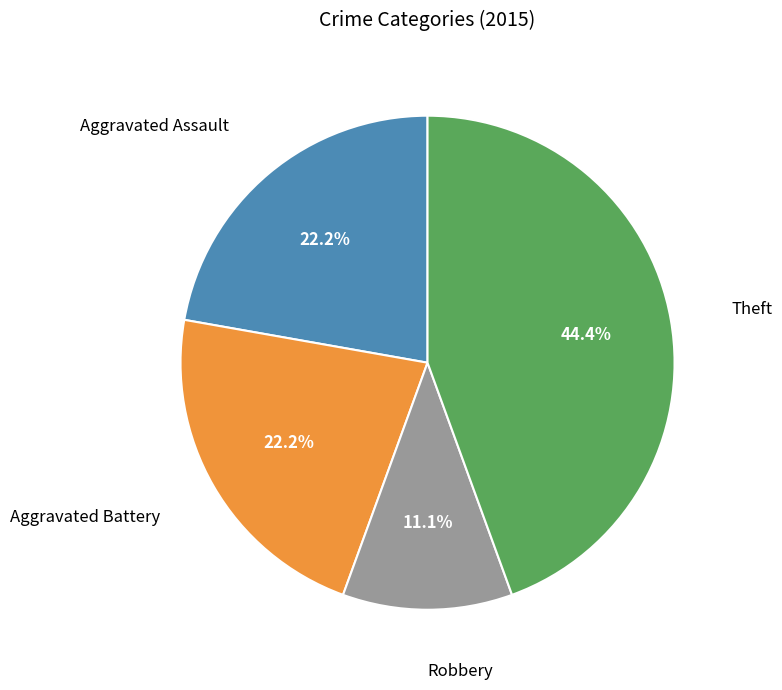

Is there any slice that represents more than half of the pie?

No